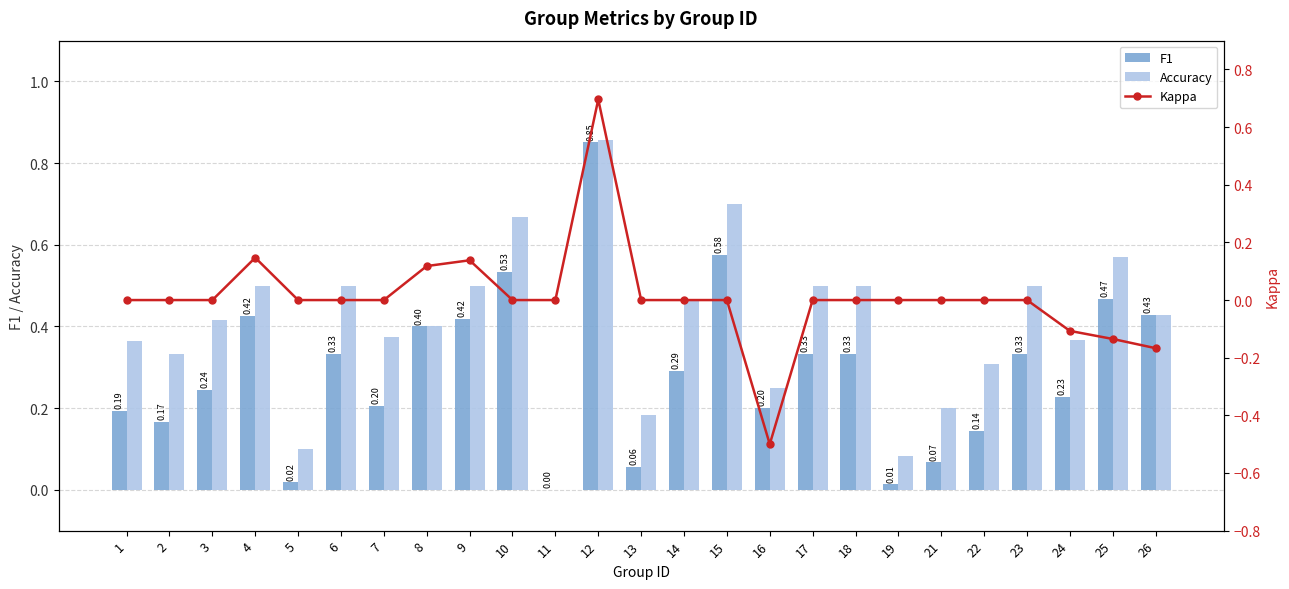

Which has a higher value, 25 or 2?

25